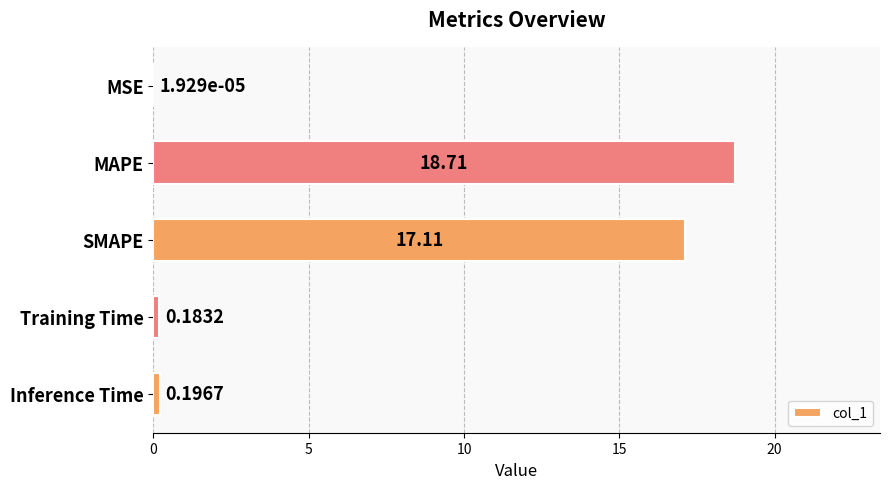

At which label is the value closest to 9?

SMAPE